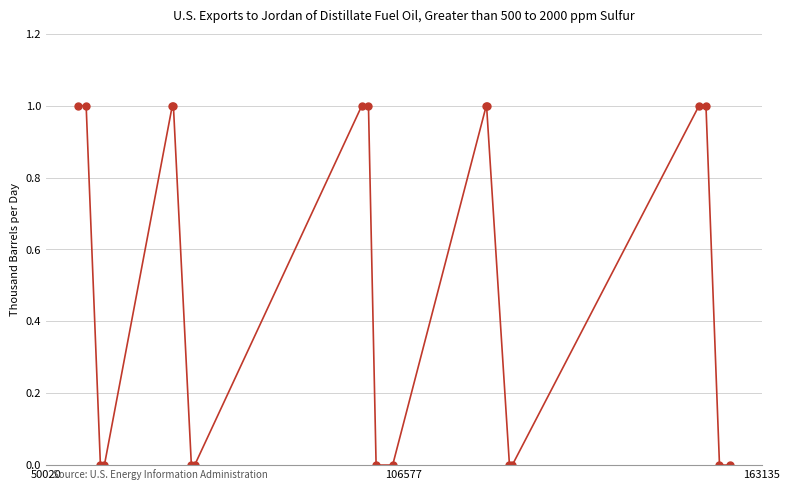

How many series are shown in this chart?

1